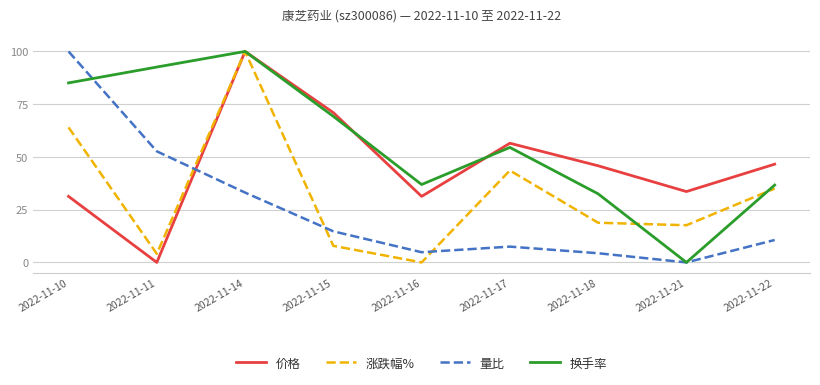

What is the spread (max minus min) of values at 2022-11-11?

92.6